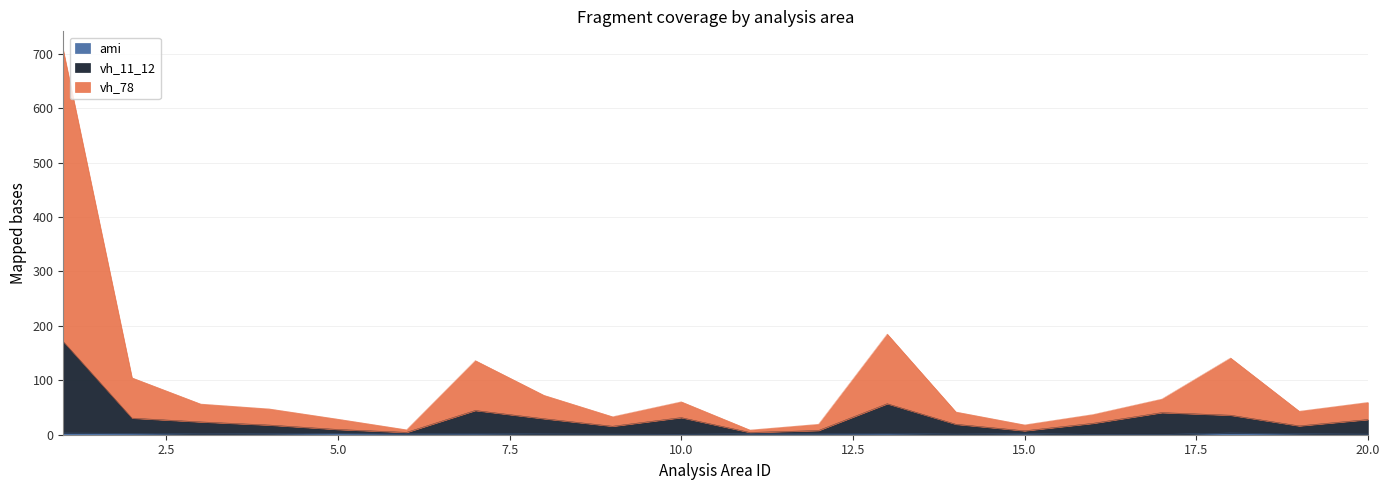

True or false: ami has more than 2 points higher than both neighbors.

True